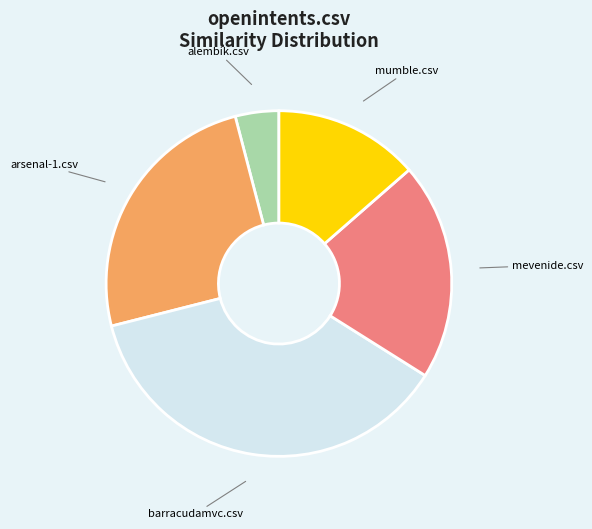

Is there a majority slice in this chart?

No